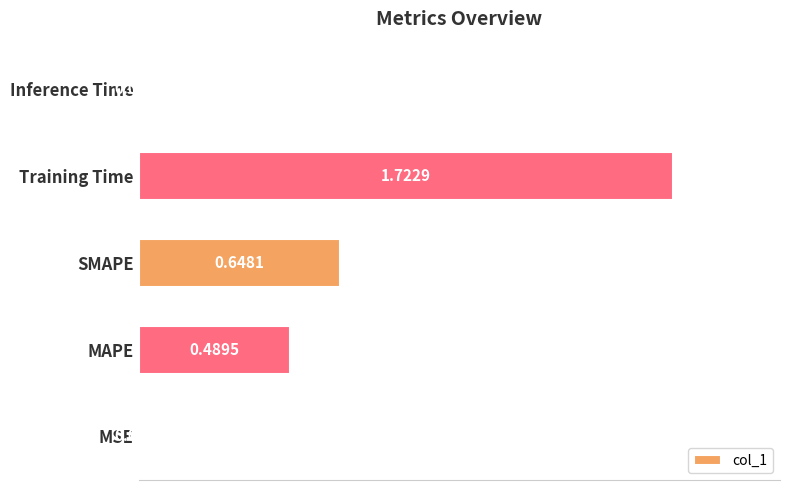

Which category has the highest value across all series?

Training Time